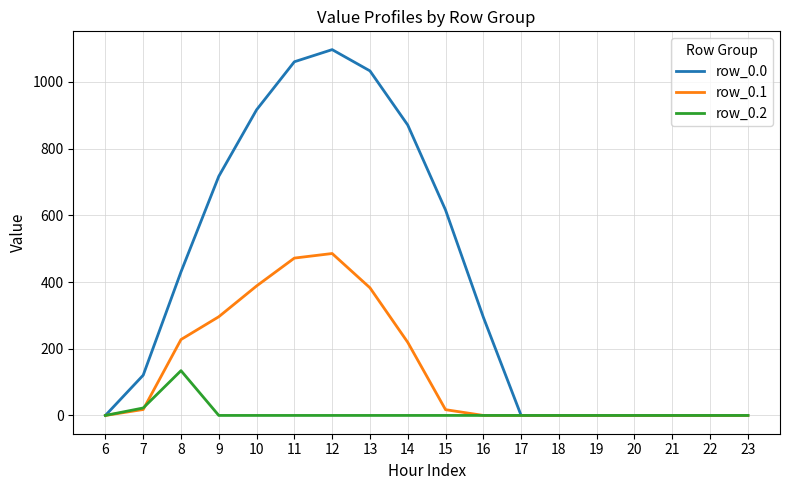

What is the average value of the row_0.2 series?

8.7